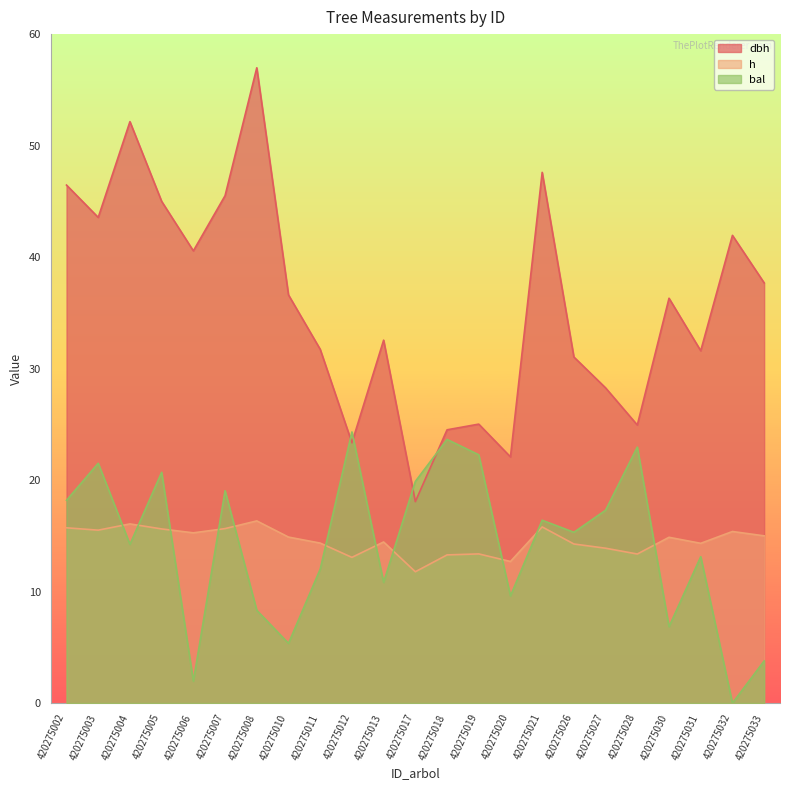

True or false: bal has a value of 5.2 at 420275011.

False